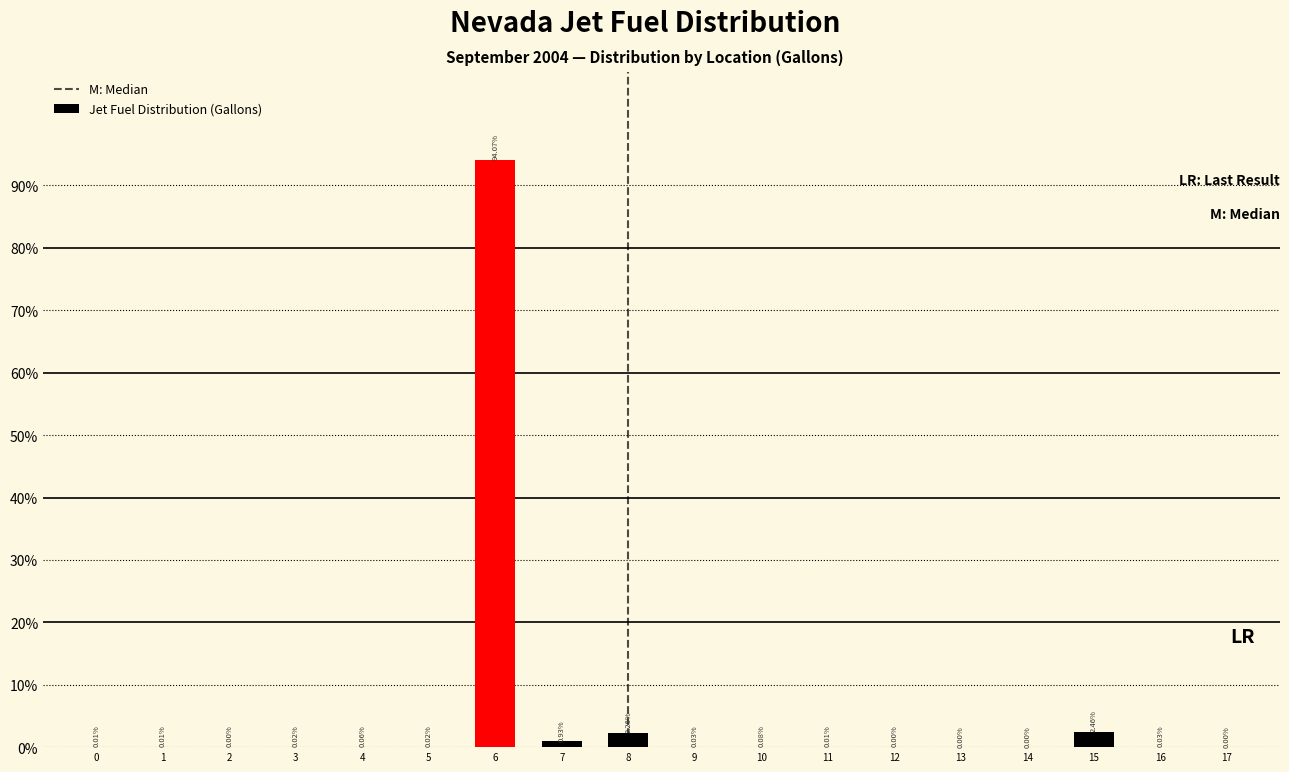

Are the bars horizontal?

No